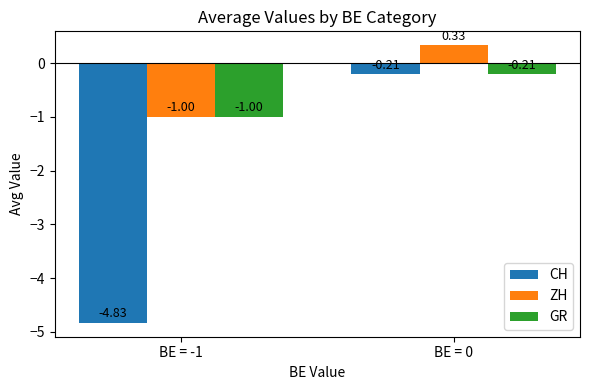

At which category does the chart reach its minimum across all series?

BE = -1